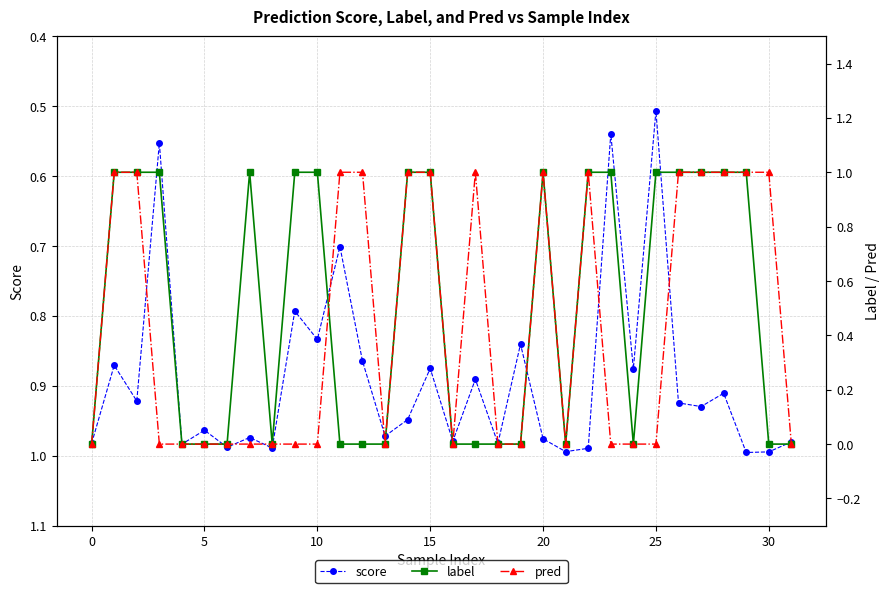

In label, how many points are higher than both neighbors (excluding endpoints)?

2